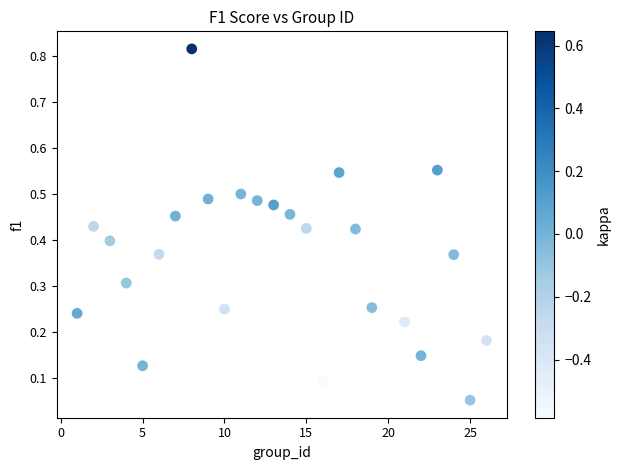

What is the range of X values (max minus min)?

25.0